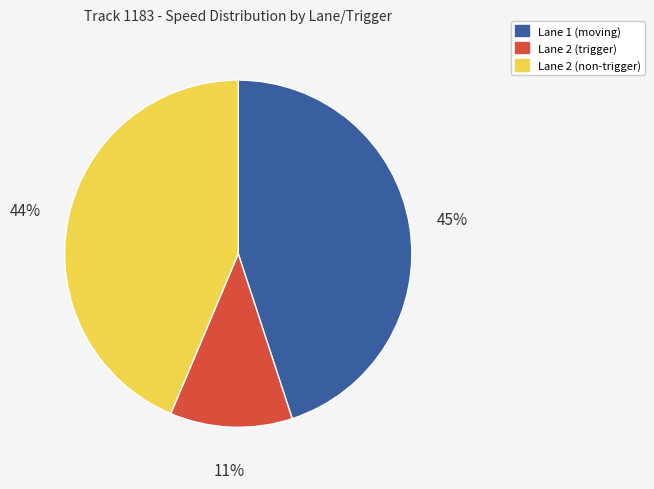

Count the number of slices in the pie.

3